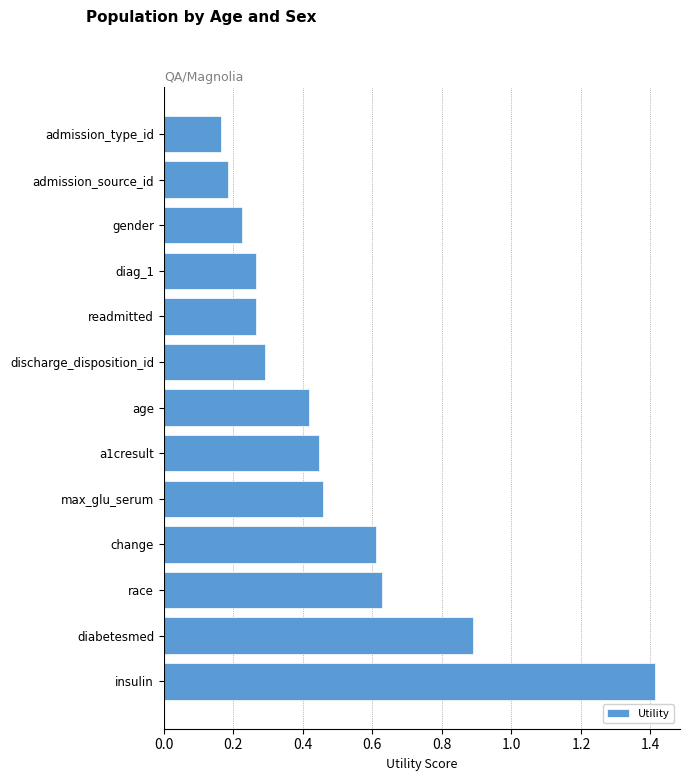

The value at admission_source_id is 0.1. True or false?

False